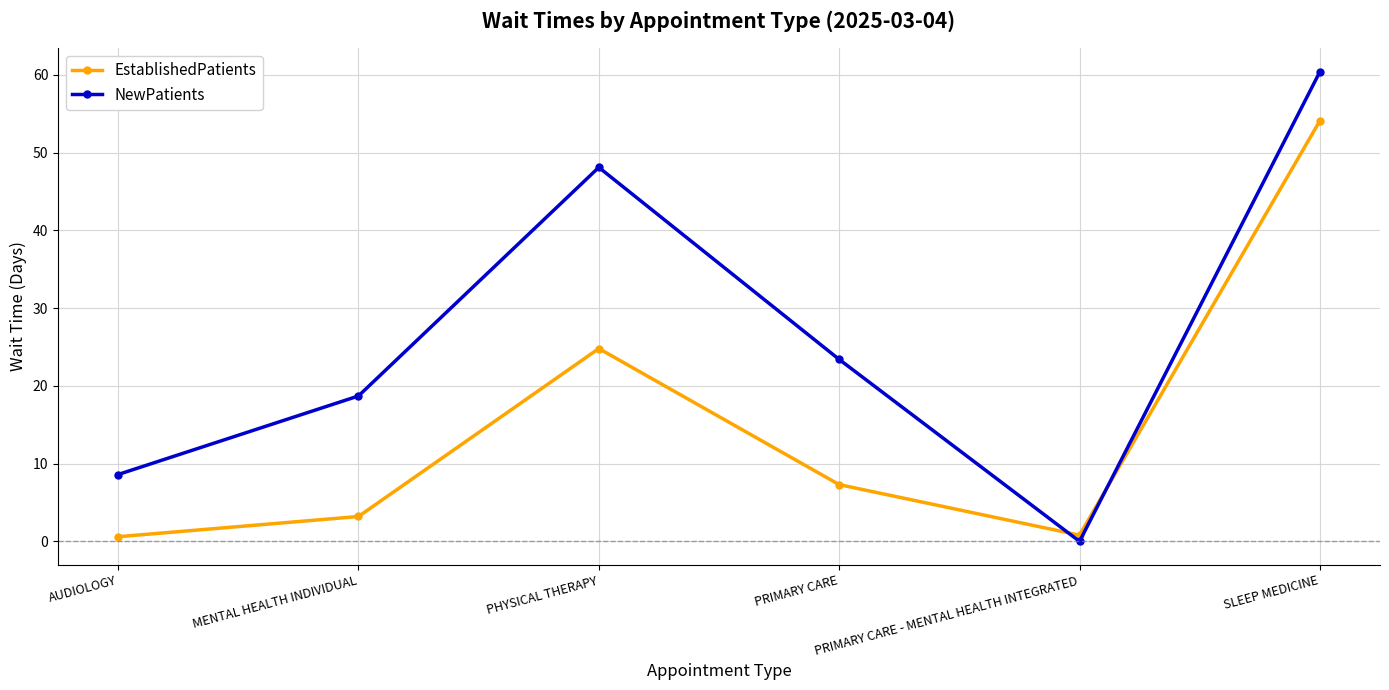

How many data points in NewPatients are above 23?

3